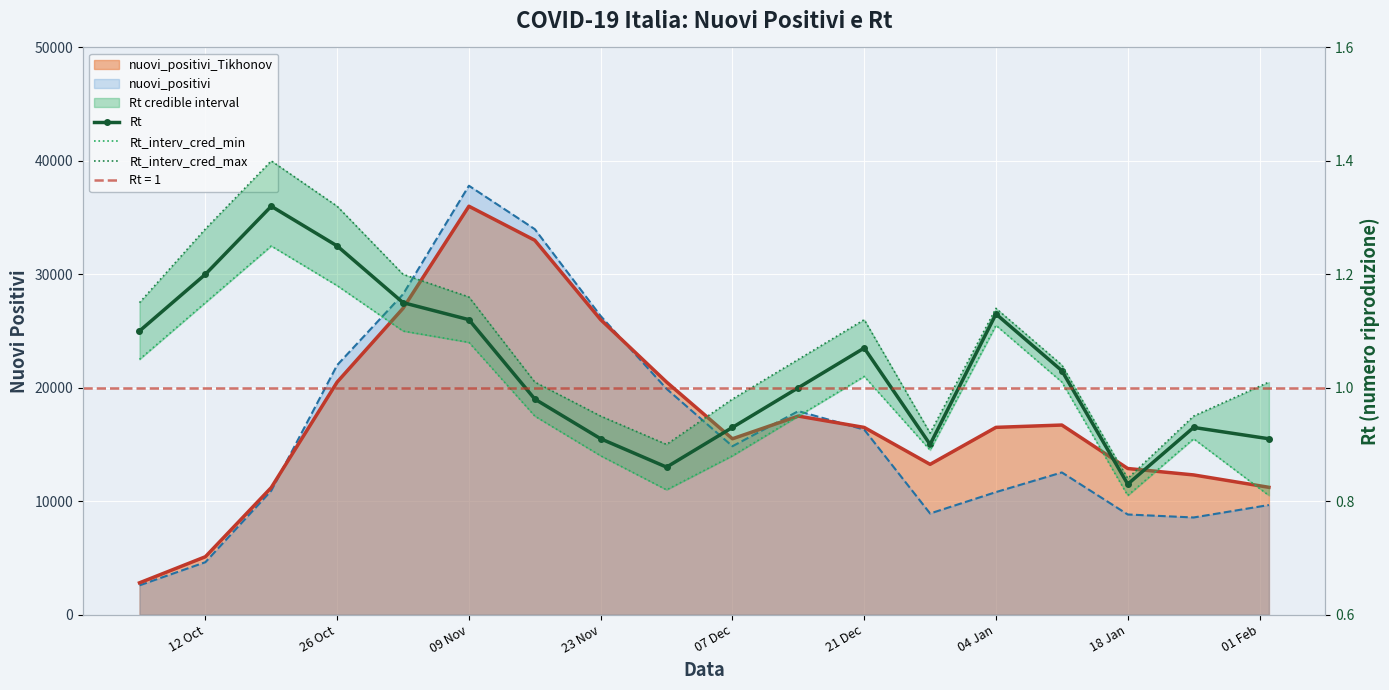

True or false: Rt_interv_cred_max and Rt_interv_cred_min intersect in this chart.

False